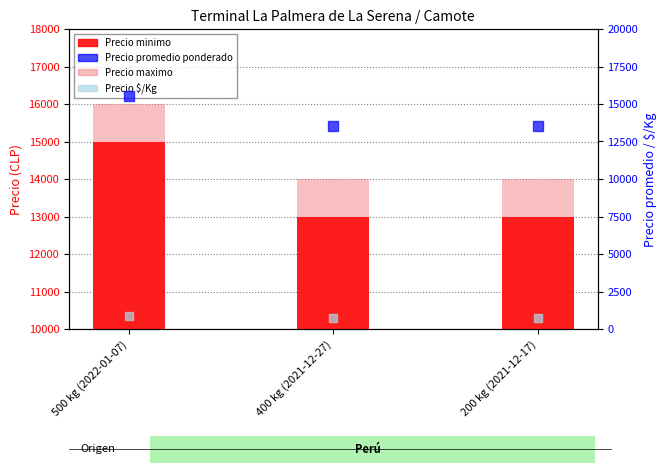

Which category has the highest value in the Precio maximo series?

500 kg (2022-01-07)